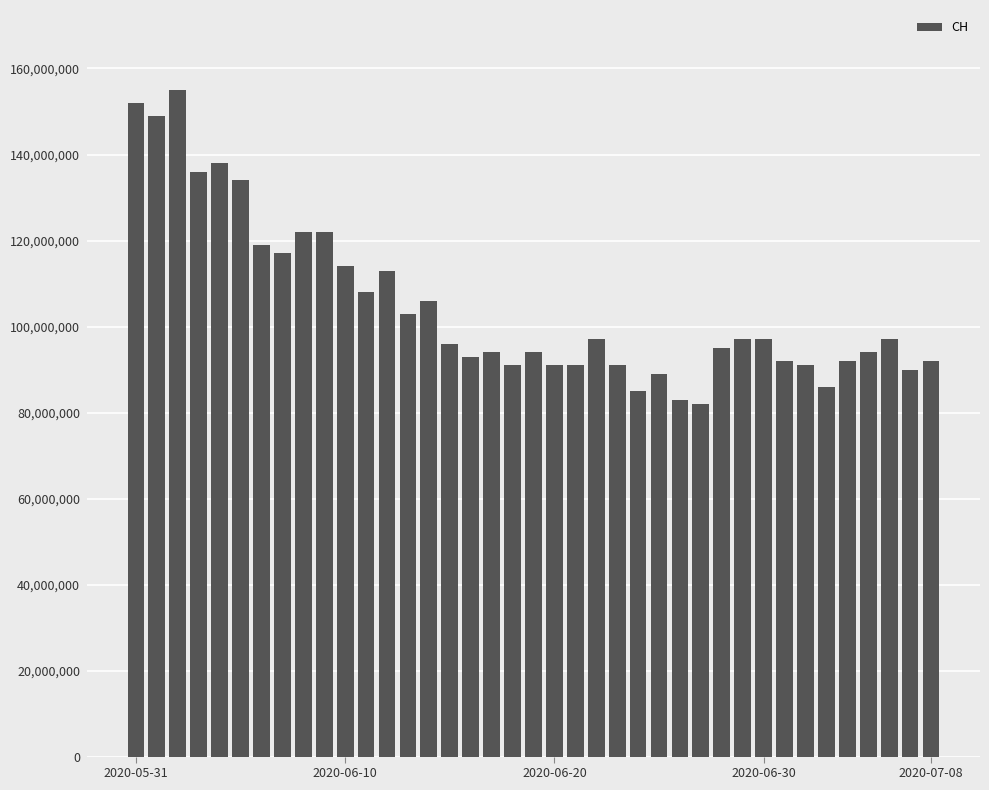

How many data points are less than 96000000?

19